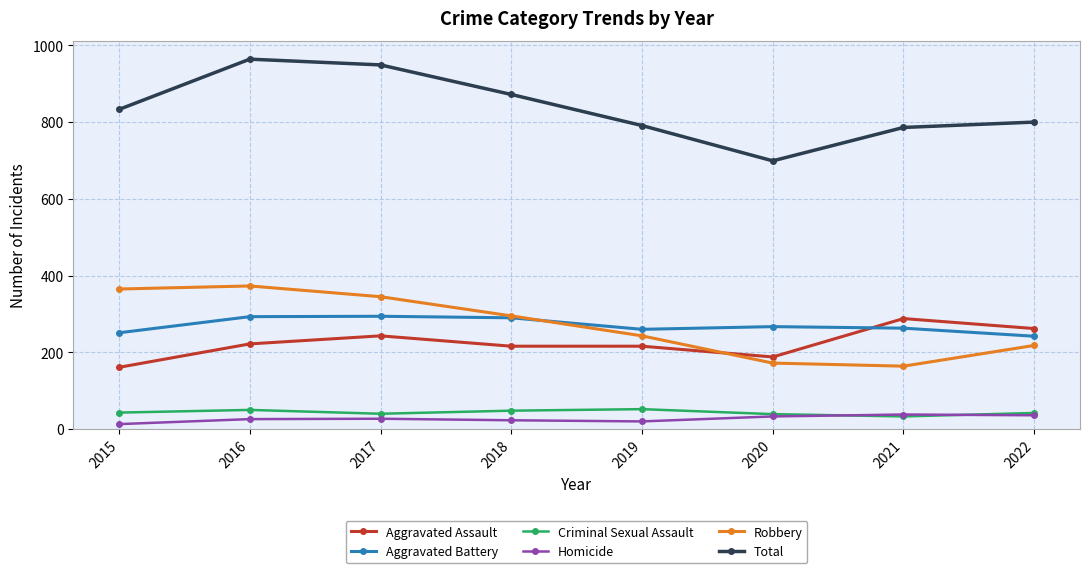

How many interior local valleys does the Robbery series have?

1